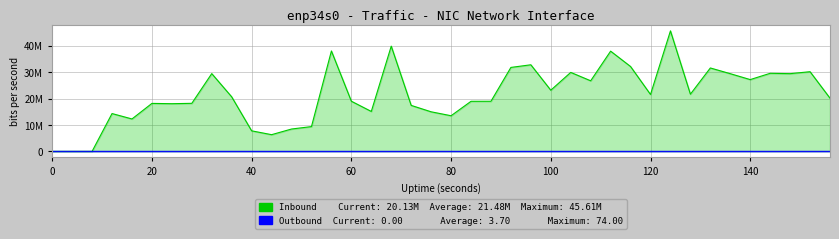

True or false: Outbound has more than 2 points higher than both neighbors.

False